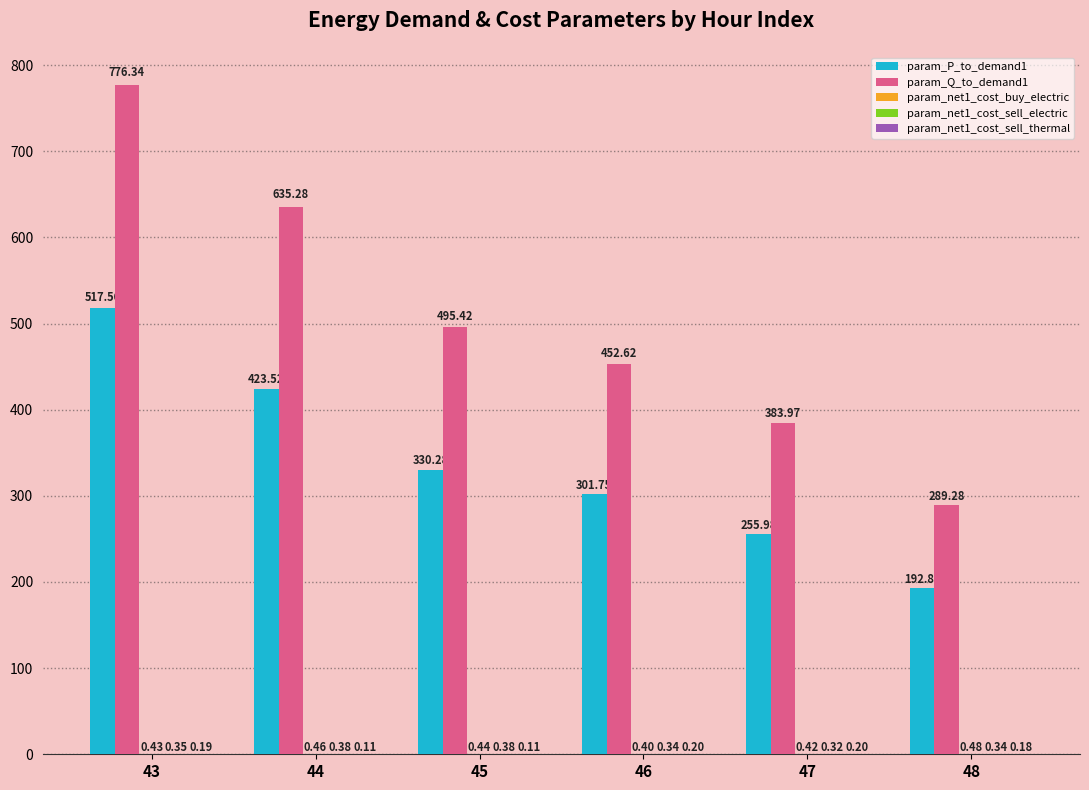

The param_P_to_demand1 series shows 192.9 at 48. True or false?

True